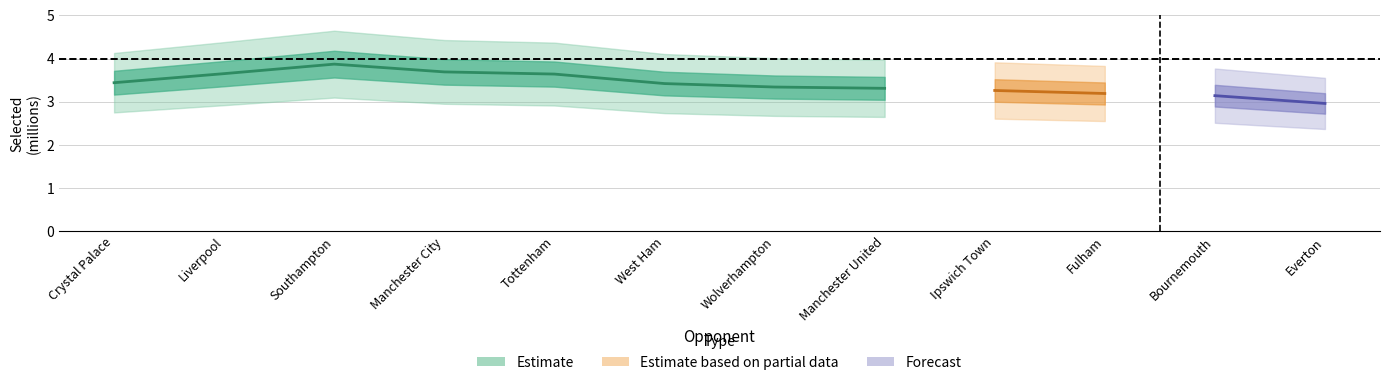

Count the number of categories in the chart.

12